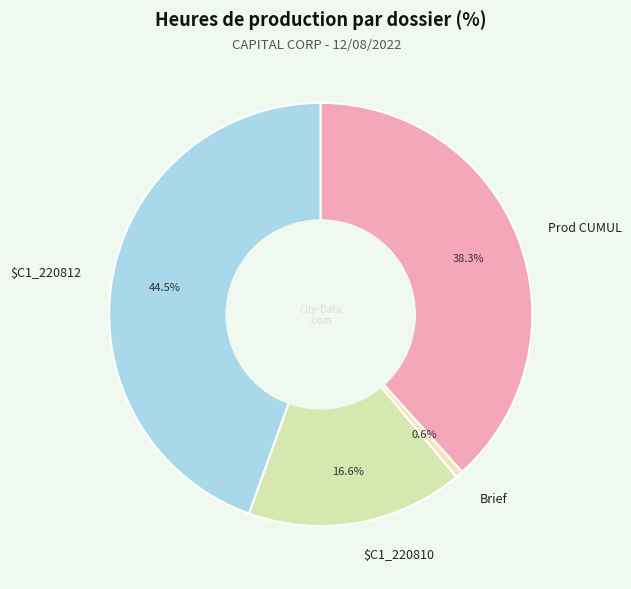

What percentage is NOT represented by Brief?

99.4%